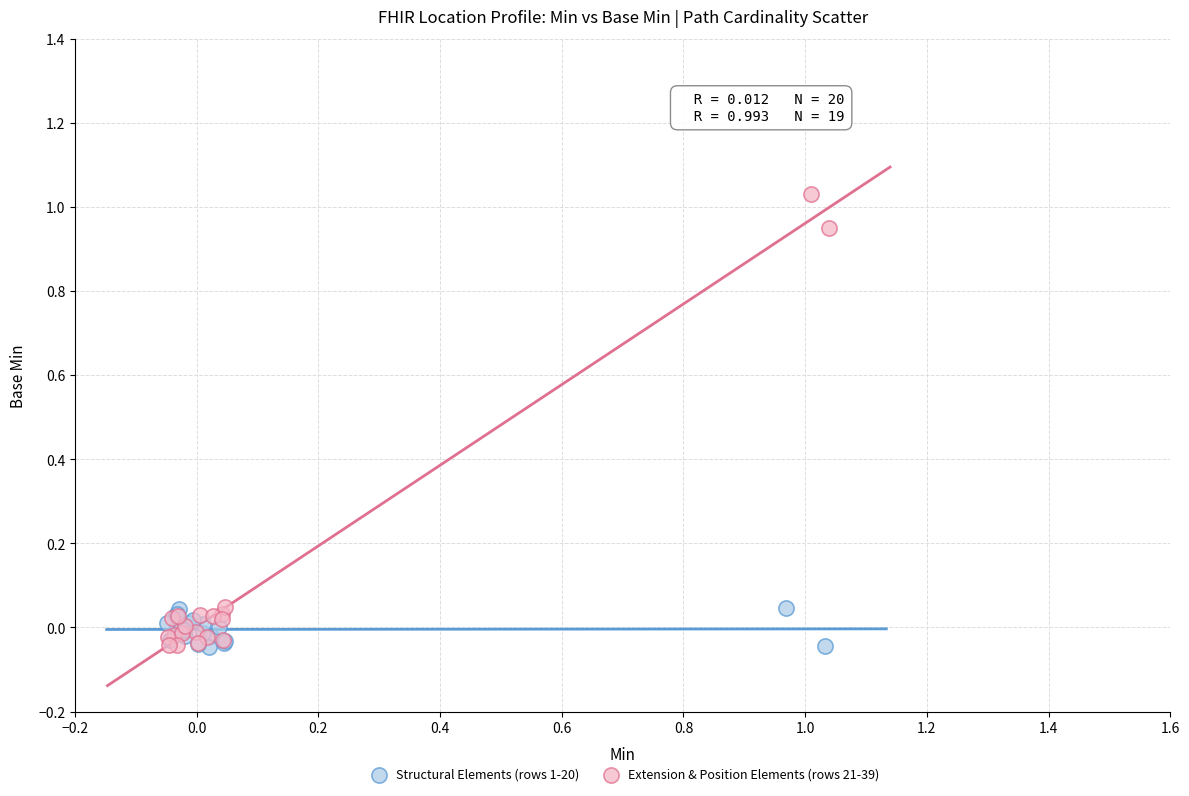

Which series contains the highest Y value?

Extension & Position Elements (rows 21-39)